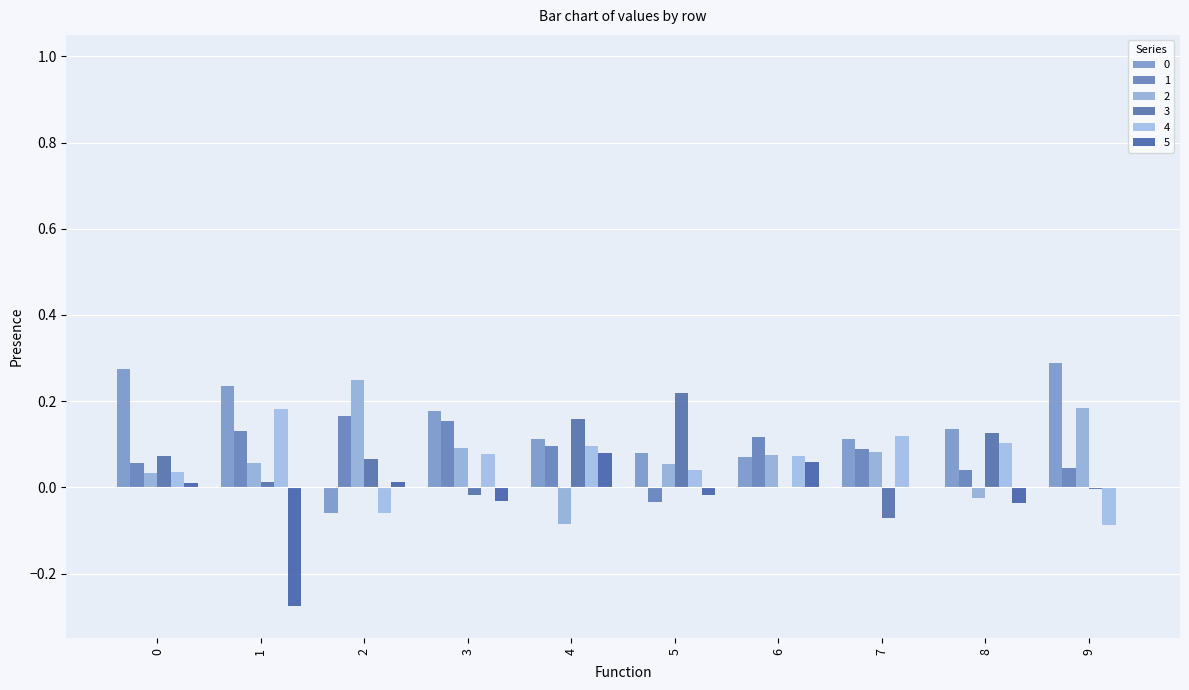

Rank the categories by 4 value from highest to lowest.

1, 7, 8, 4, 3, 6, 5, 0, 2, 9